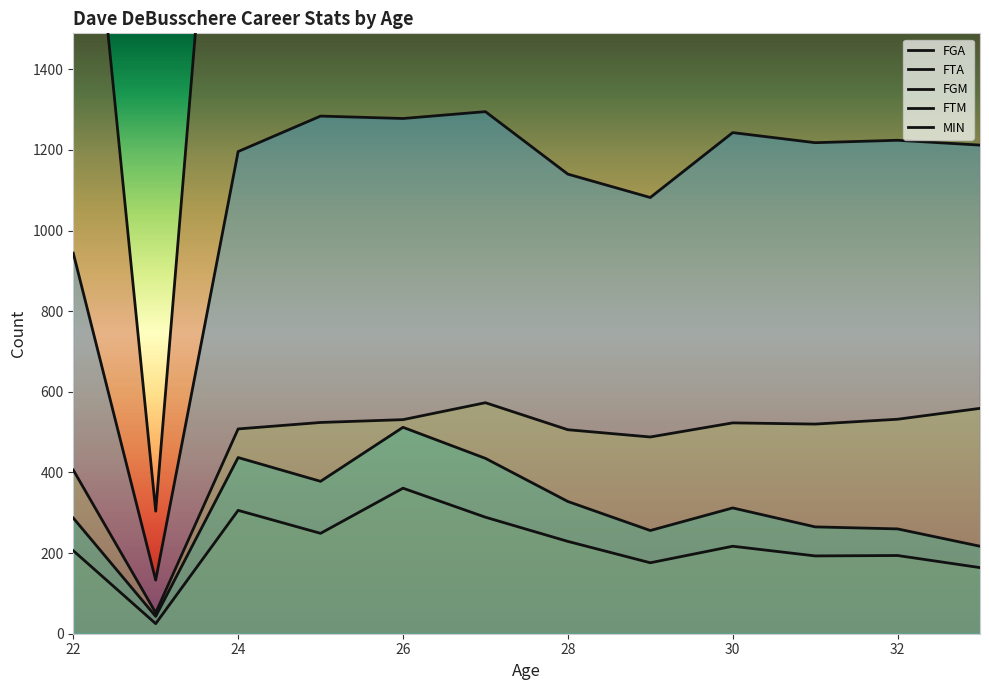

What is the value of the FGA point at the 5th from the left?

1278